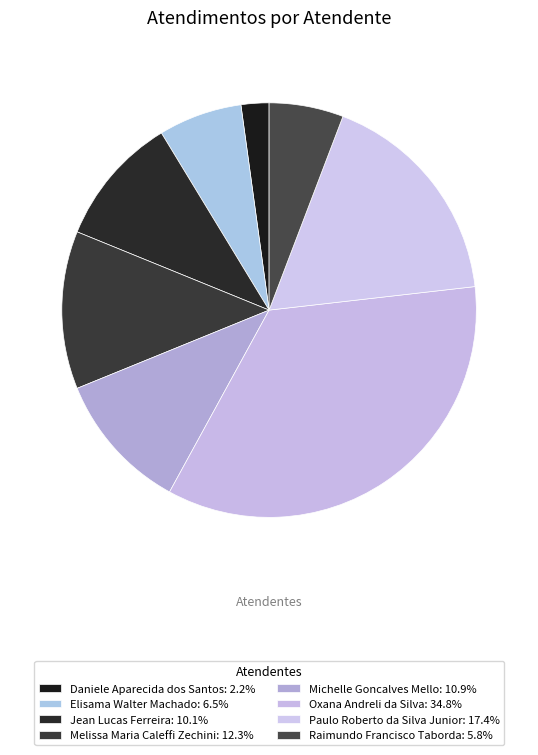

Count the number of slices in the pie.

8